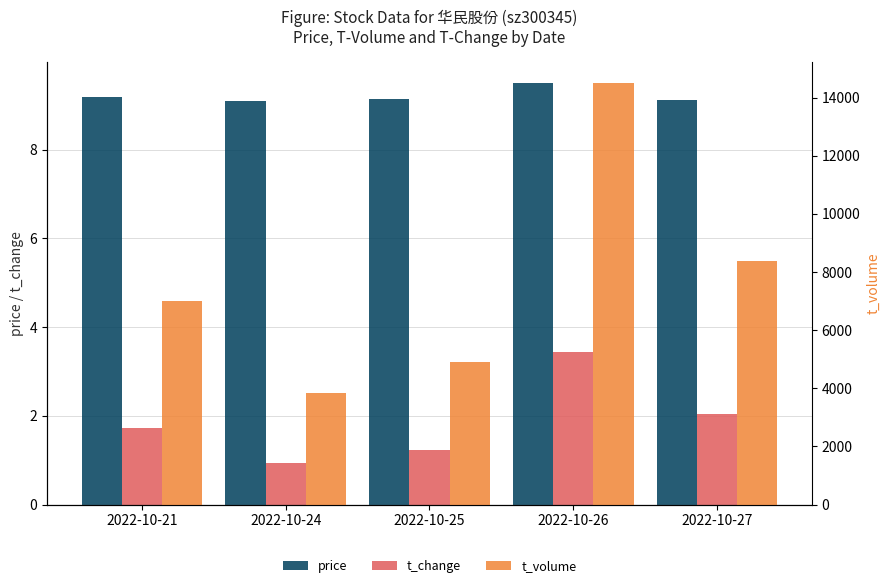

What is the spread (max minus min) of values at 2022-10-26?

14492.6